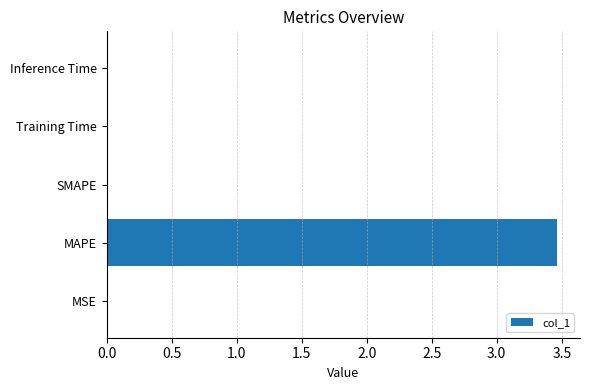

What is the greatest value displayed?

3.5